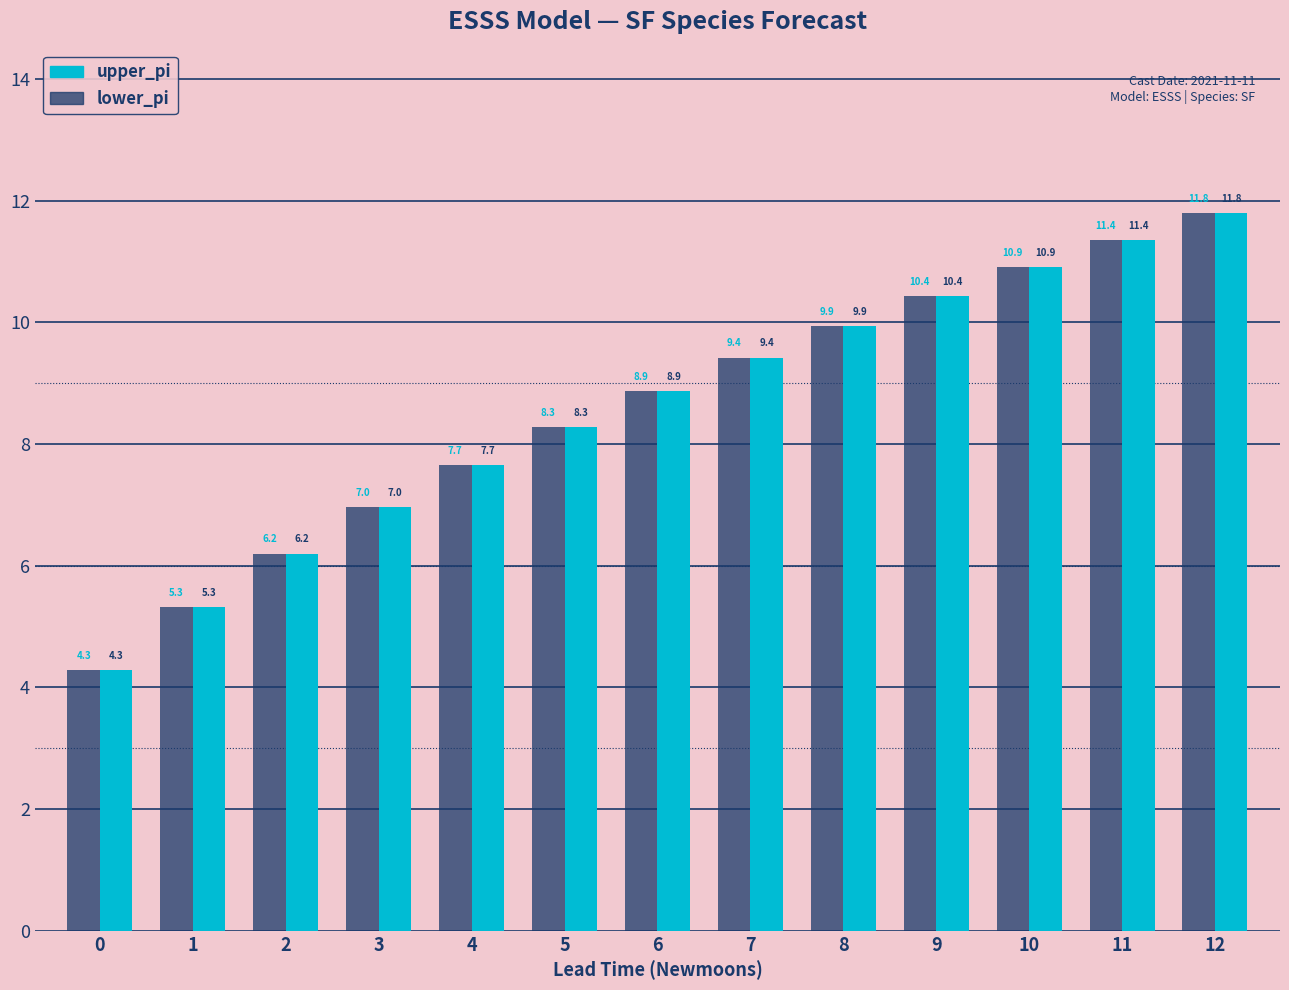

Is it true that lower_pi equals 11.3 at 4?

False